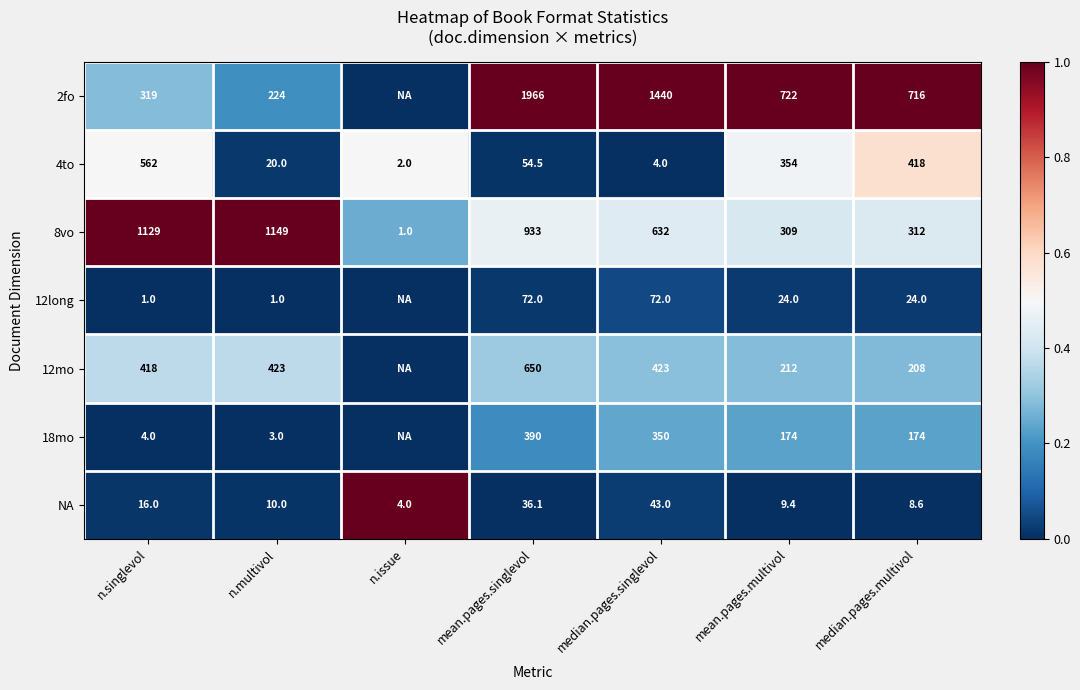

The value of 4to at n.issue is 2.0. True or false?

True